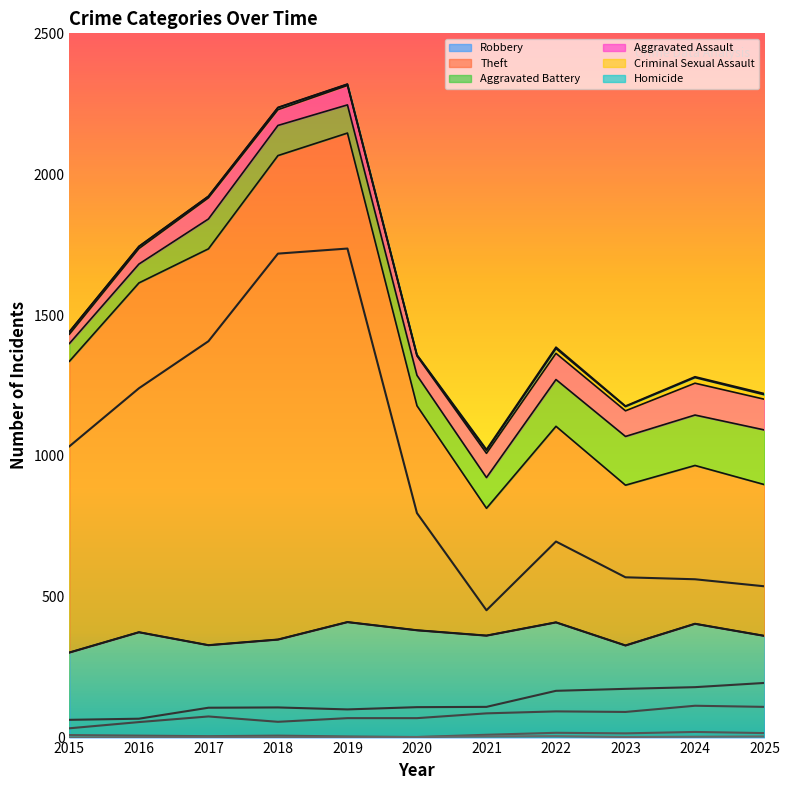

True or false: Criminal Sexual Assault has more than 2 points higher than both neighbors.

True